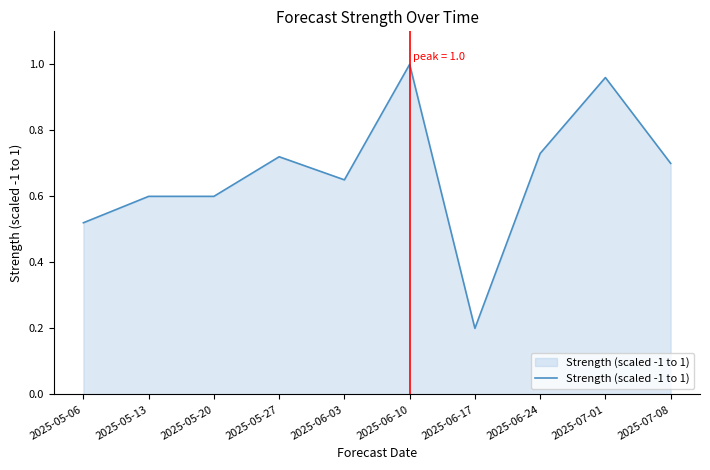

What position from the right is 2025-05-13?

9